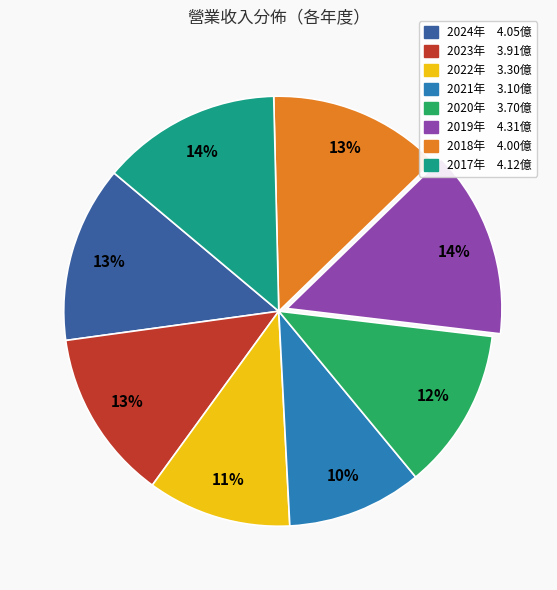

Does any single category account for the majority?

No